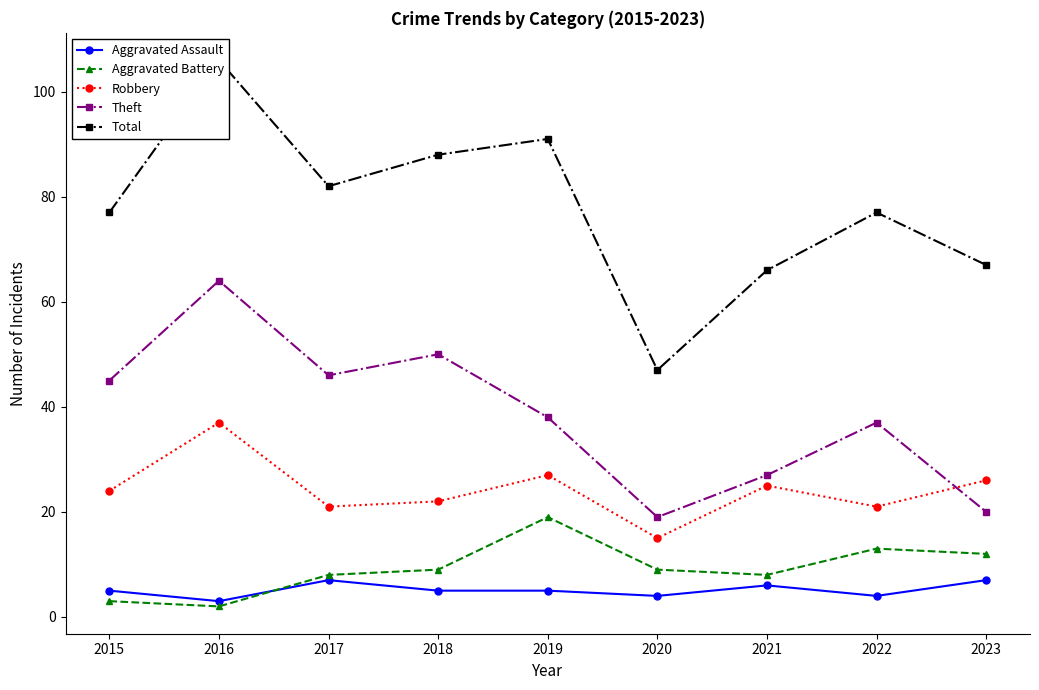

Which series has the largest total across all categories?

Total